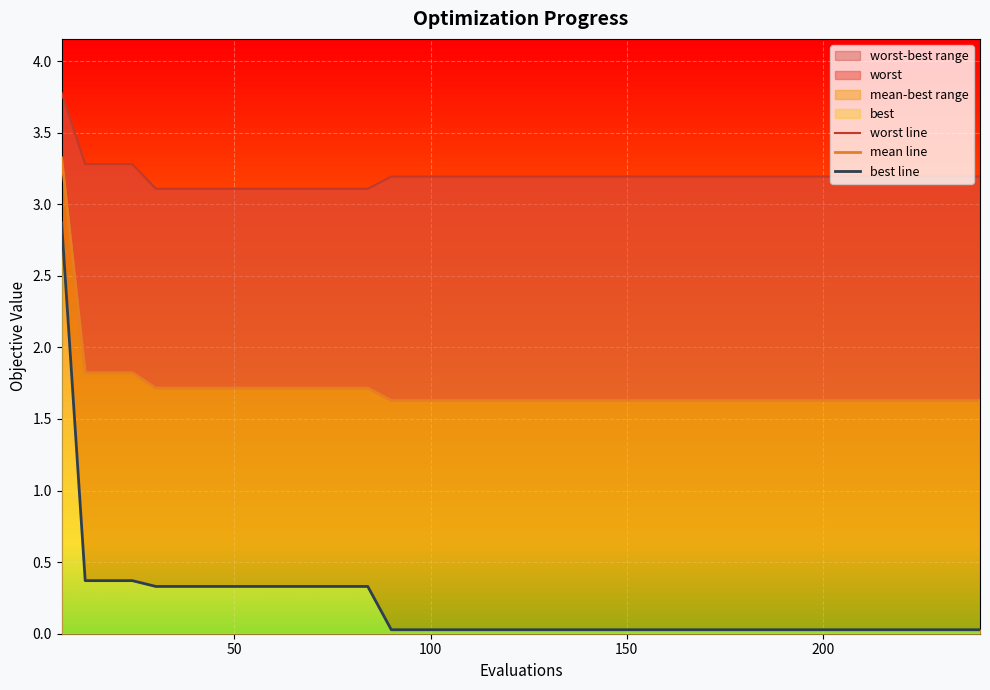

At which label is best line closest to 1?

50